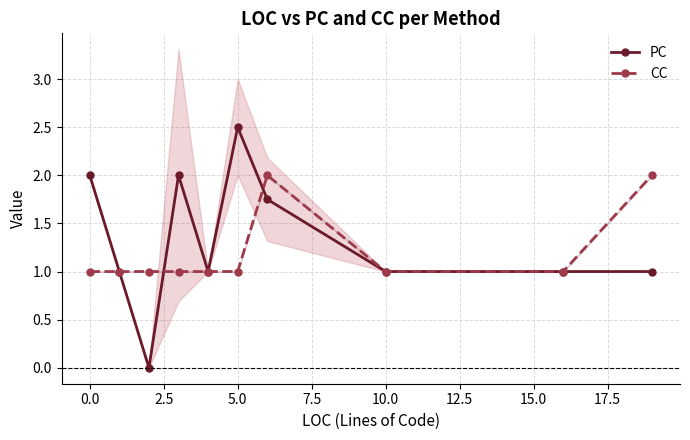

How many positive values does the PC series have?

9